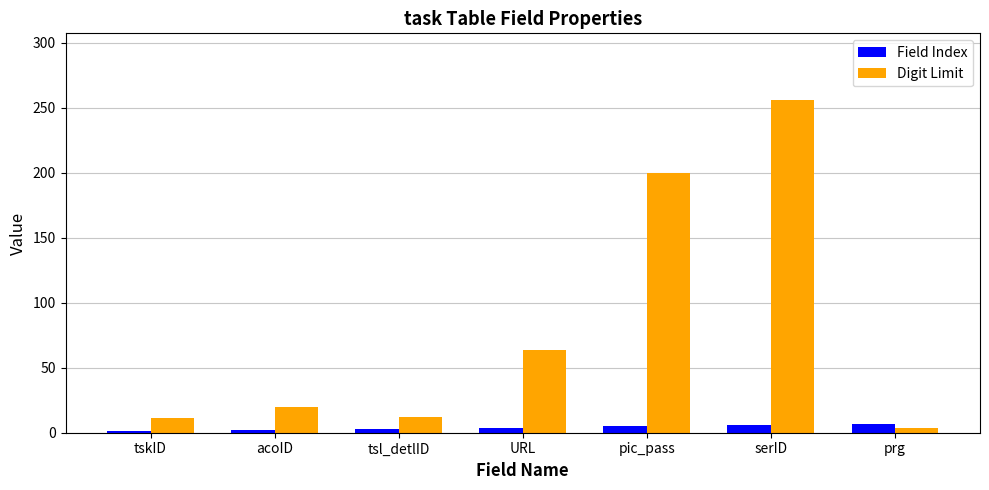

The Digit Limit series shows 426 at serID. True or false?

False